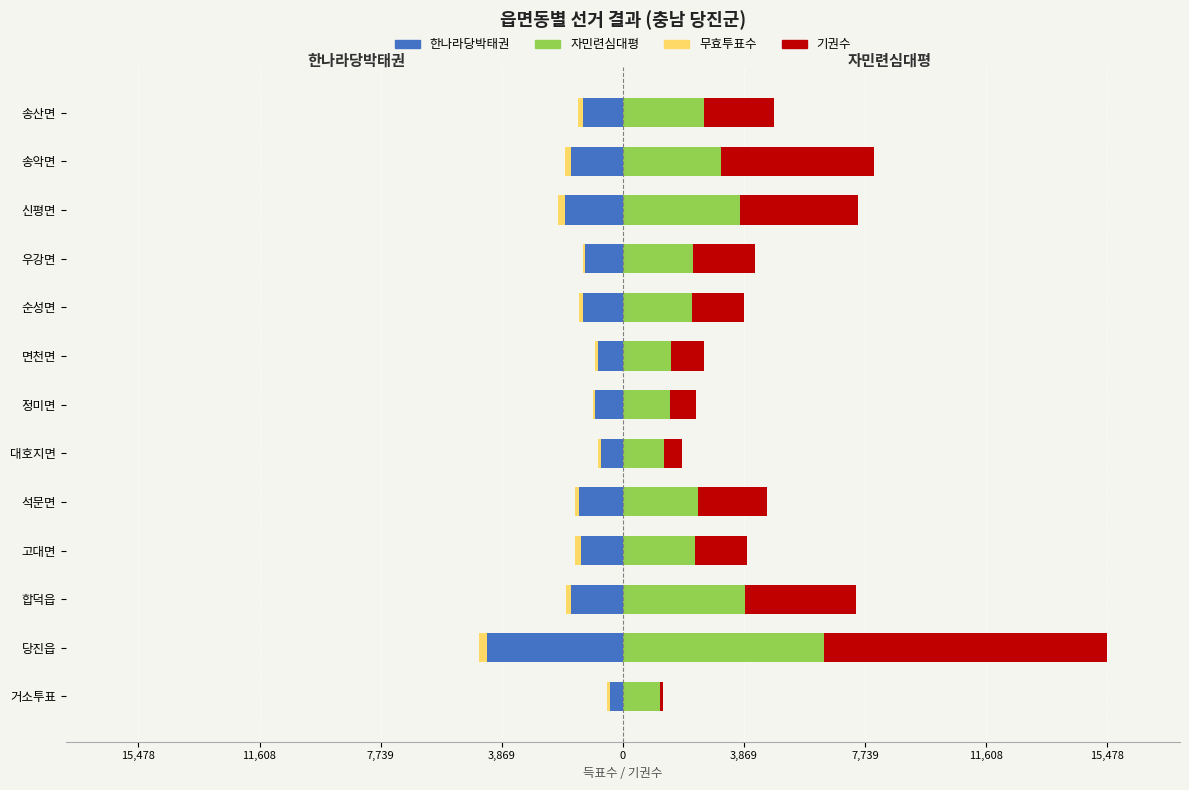

How many bars are there in total?

52